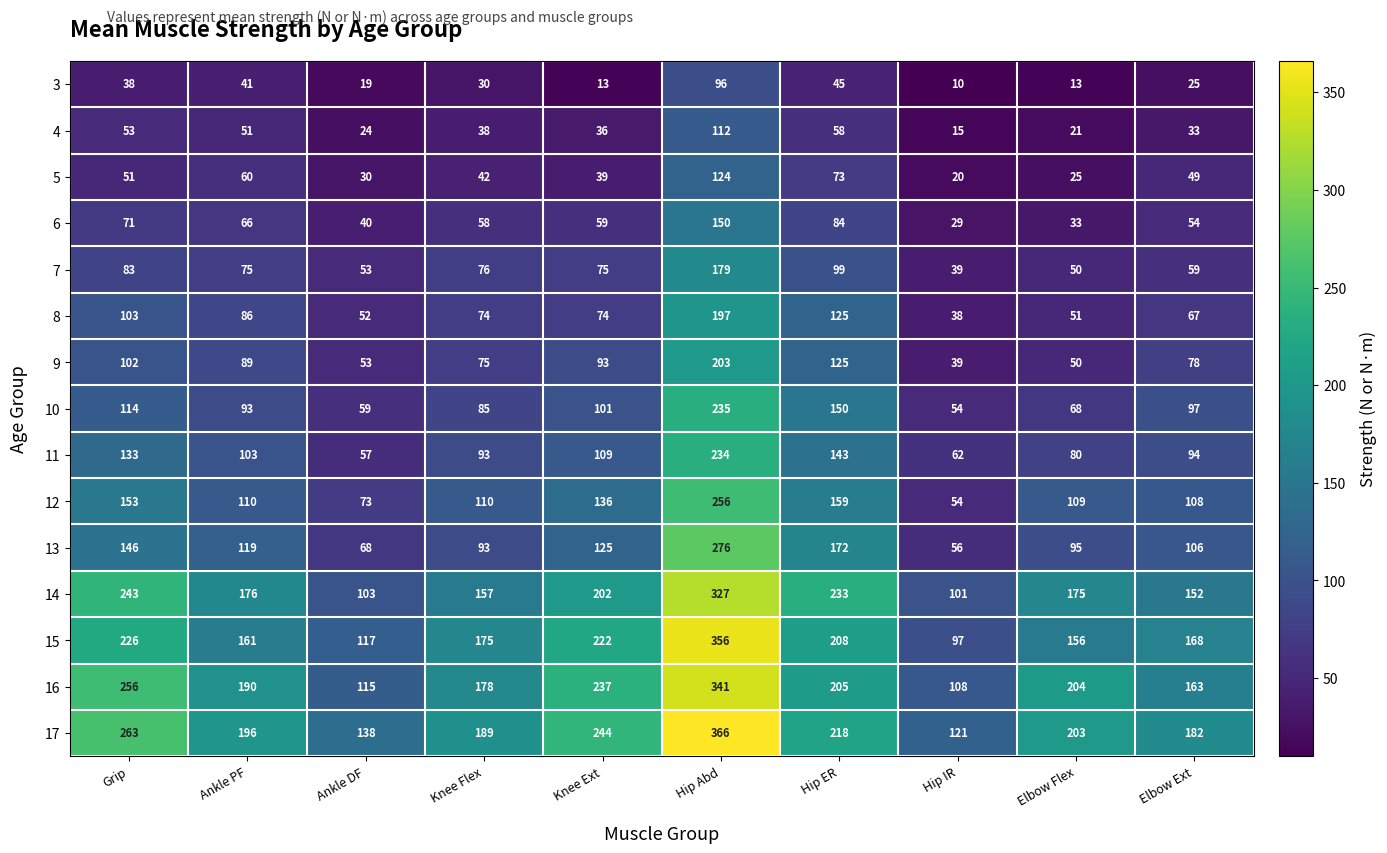

What is the maximum value for 15?

356